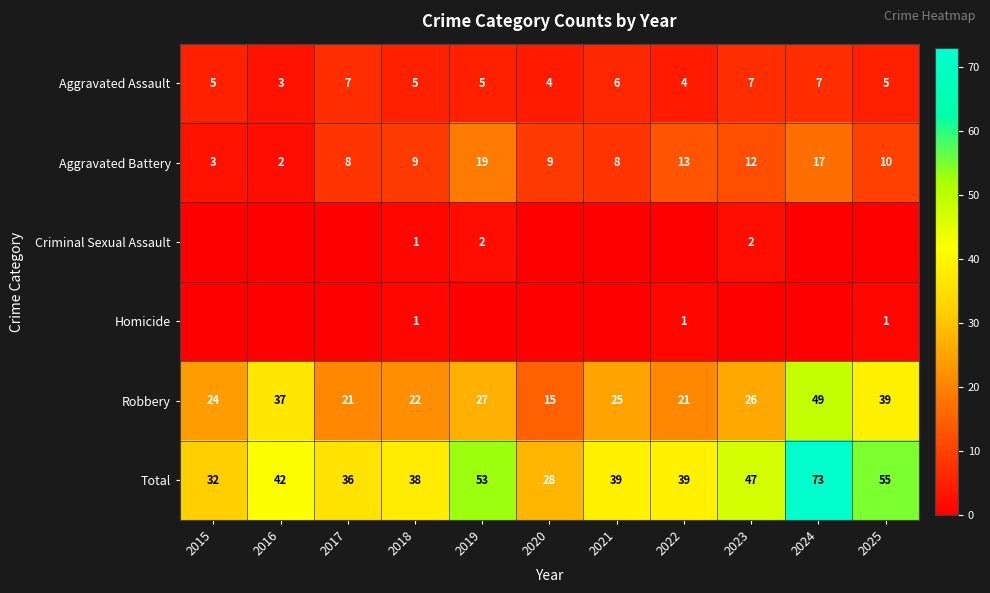

What is the sum of the Total values at 2024 and 2022?

112